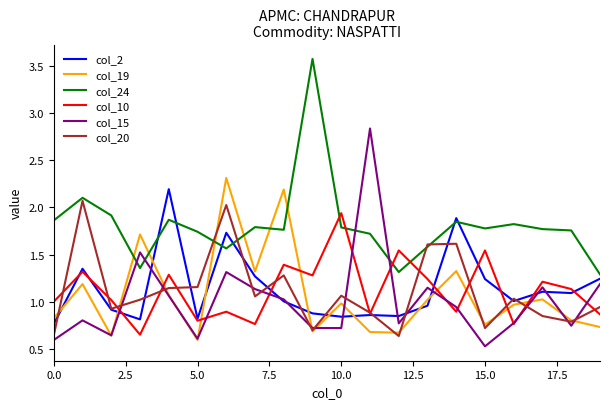

True or false: col_24 and col_20 intersect in this chart.

True